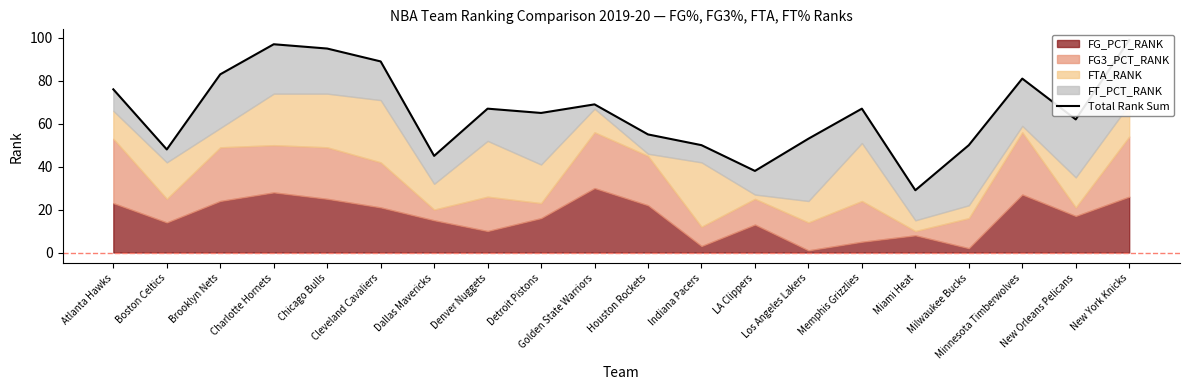

Where is the data nearest to the value 64?

Detroit Pistons